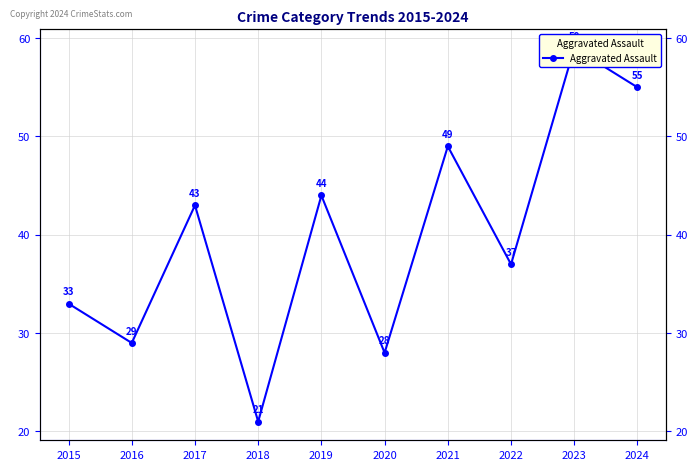

What is the difference between the values at 2023 and 2015?

26